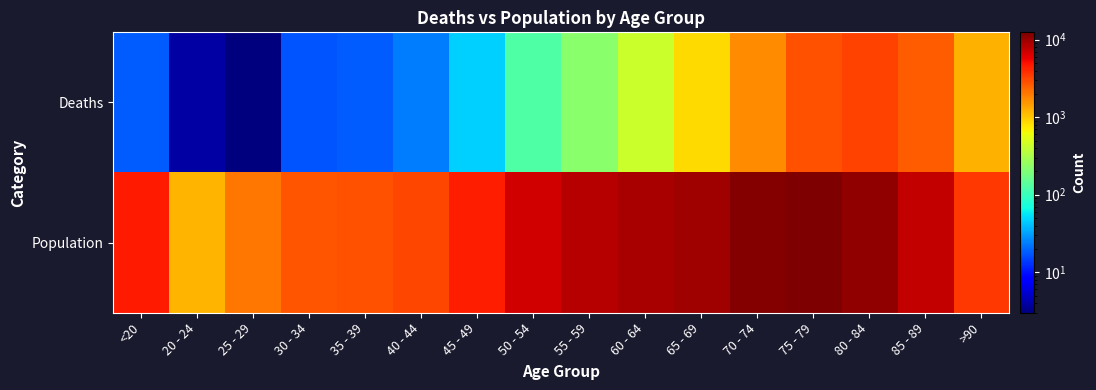

What is the difference between the highest and lowest values at 75 - 79?

9586